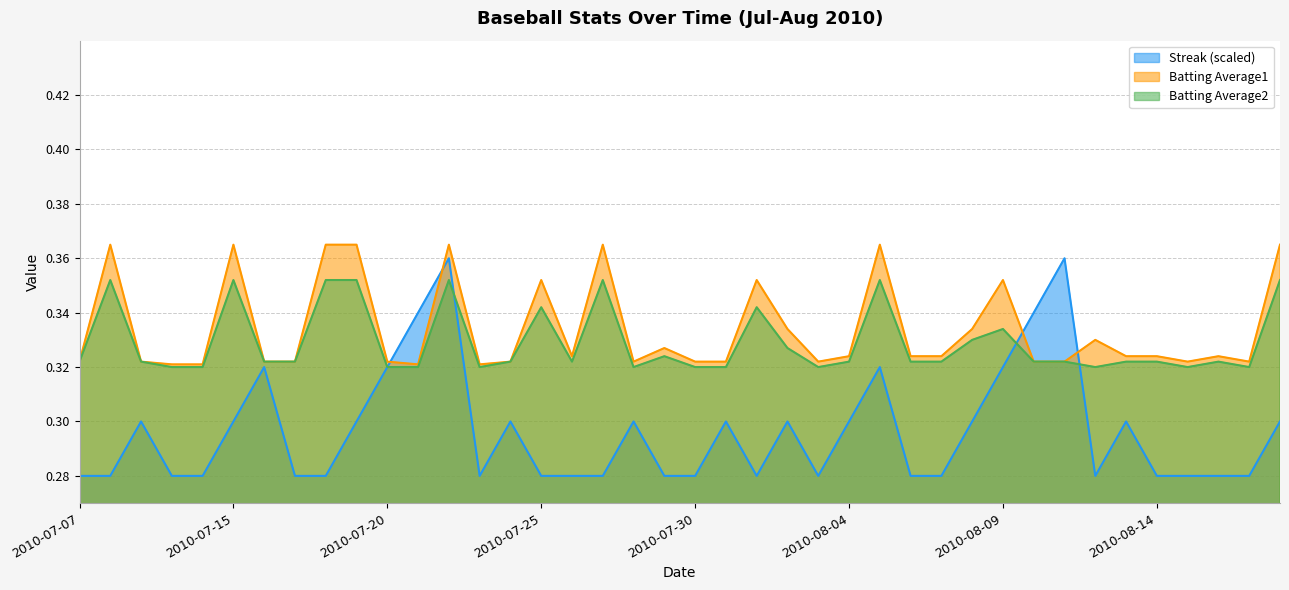

What is the average value of the Streak series?

0.3